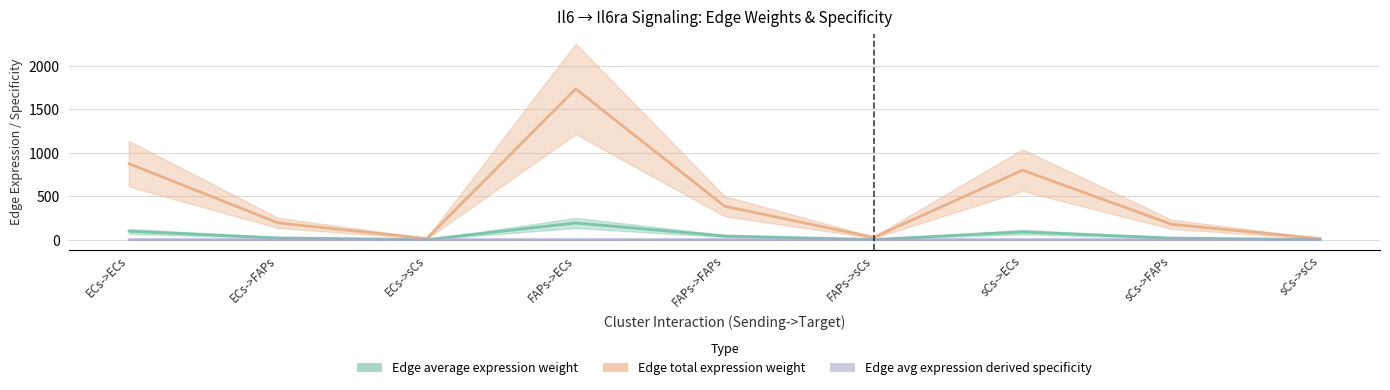

How many lines are shown in the chart?

3